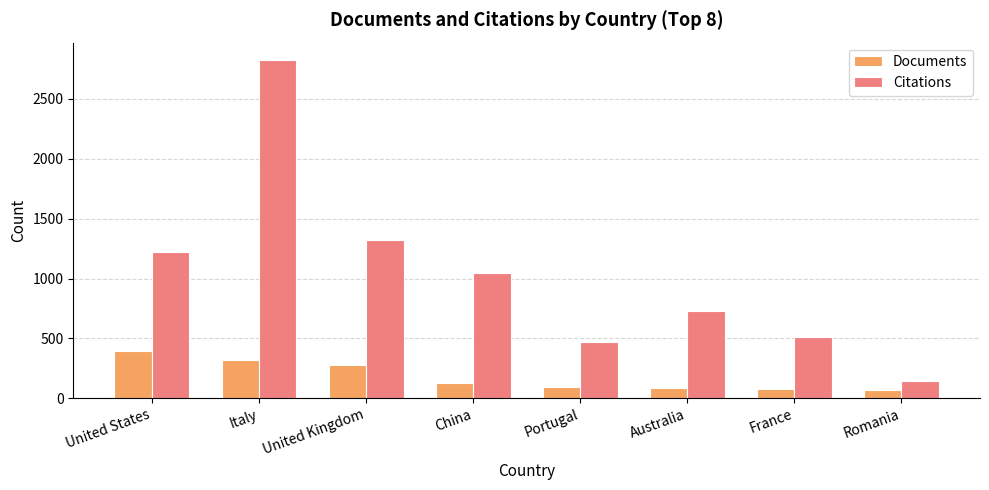

What position from the left is United Kingdom?

3